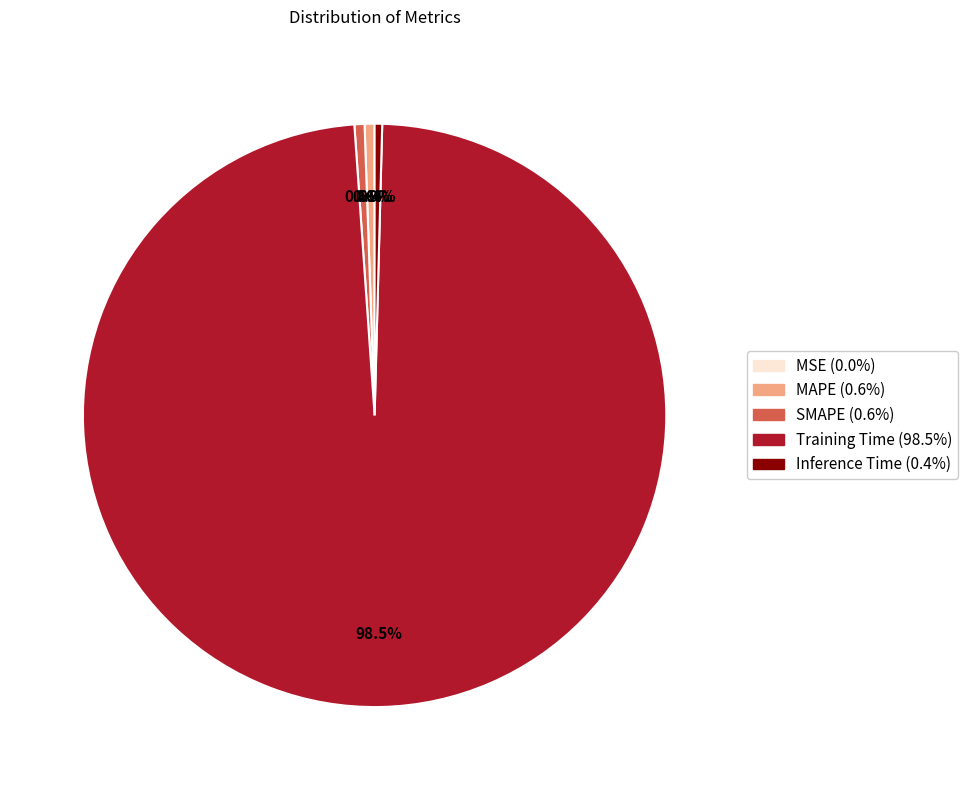

What is the total percentage of SMAPE and Inference Time?

1.0%